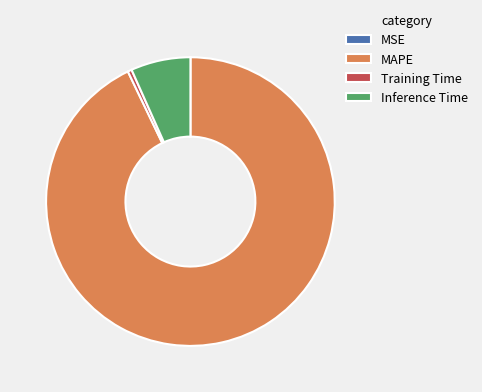

Which category has the biggest portion of the pie?

MAPE